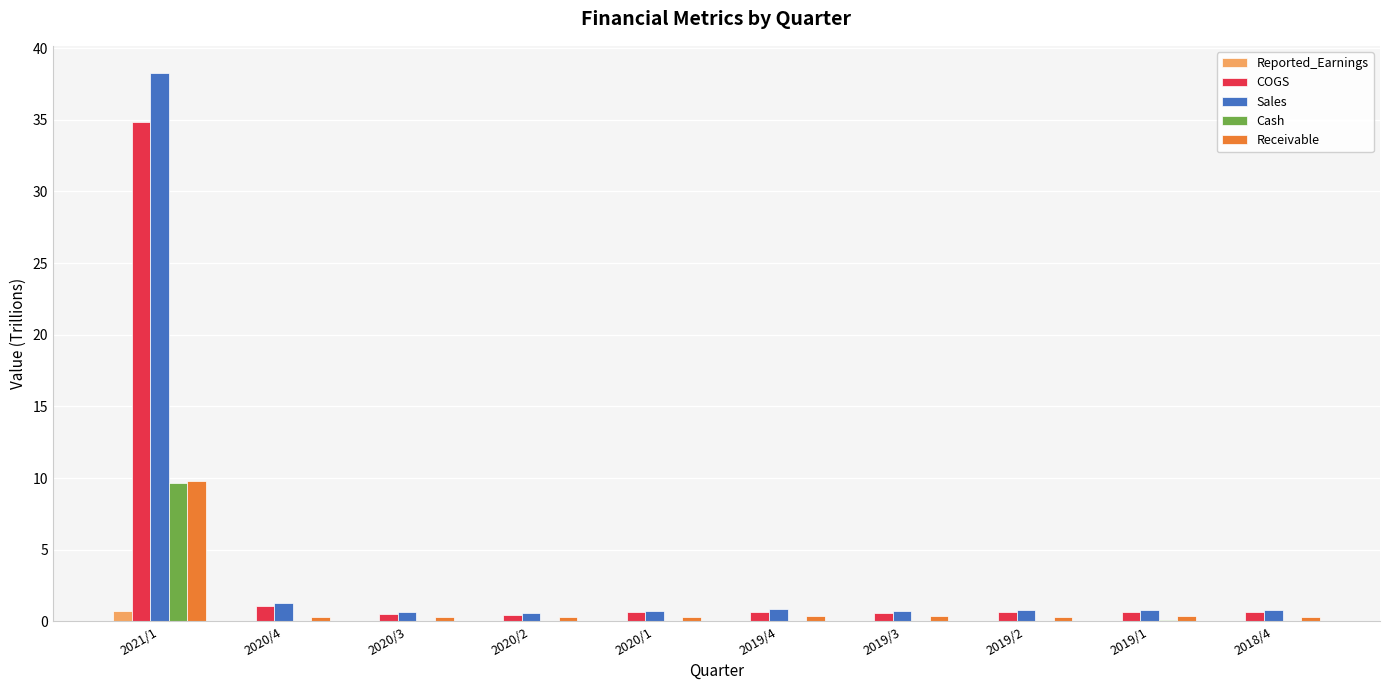

What is the sum of all Cash values?

10.2